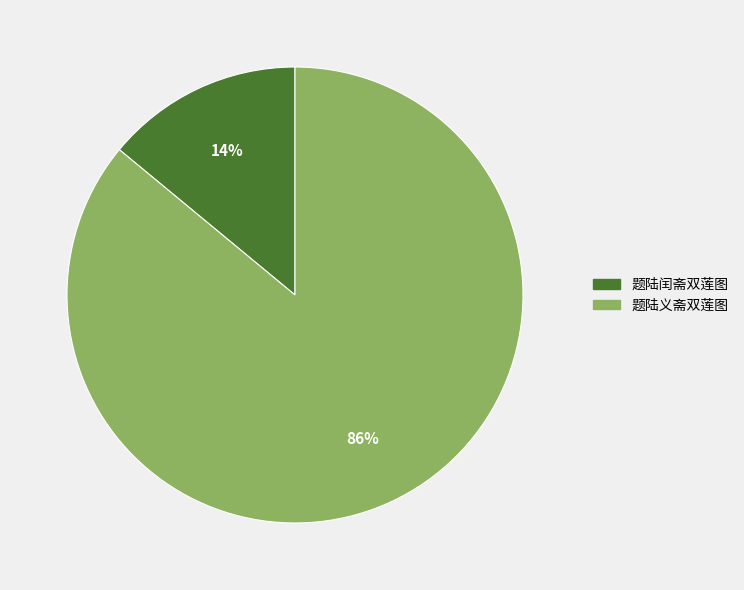

How many slices are in this pie chart?

2